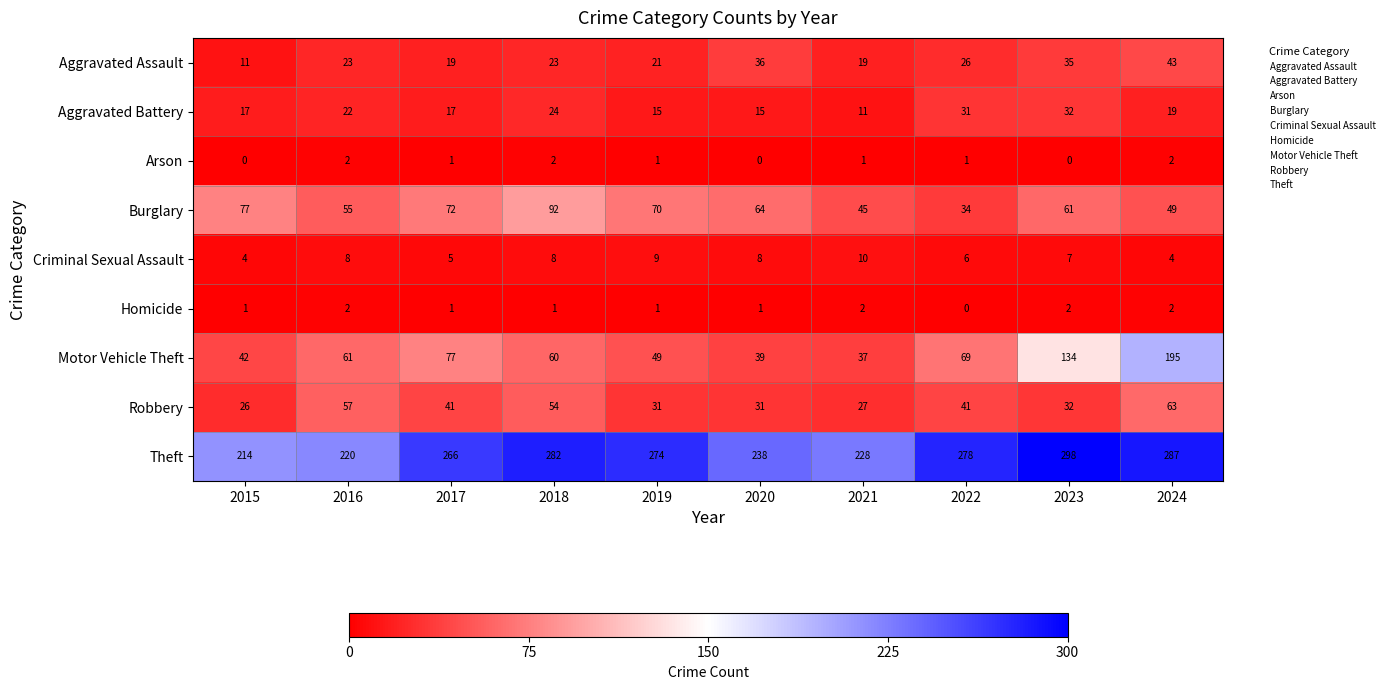

The Robbery series shows 32 at 2023. True or false?

True